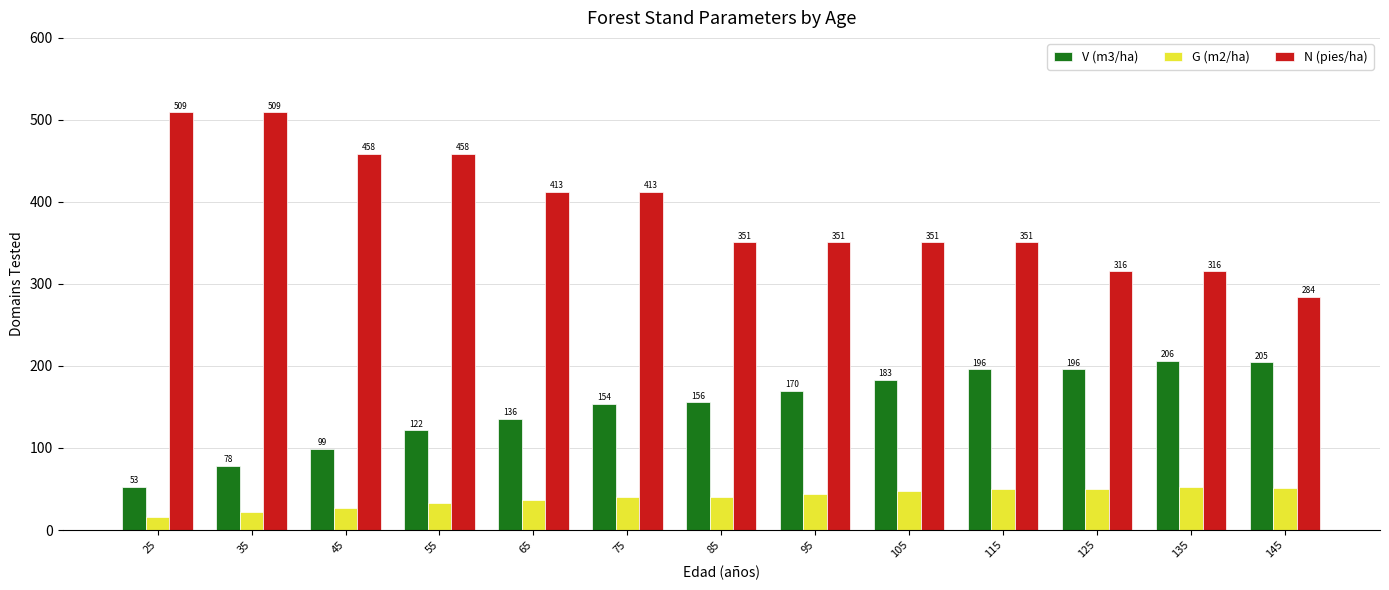

The value of G (m2/ha) at 65 is 36.0. True or false?

True